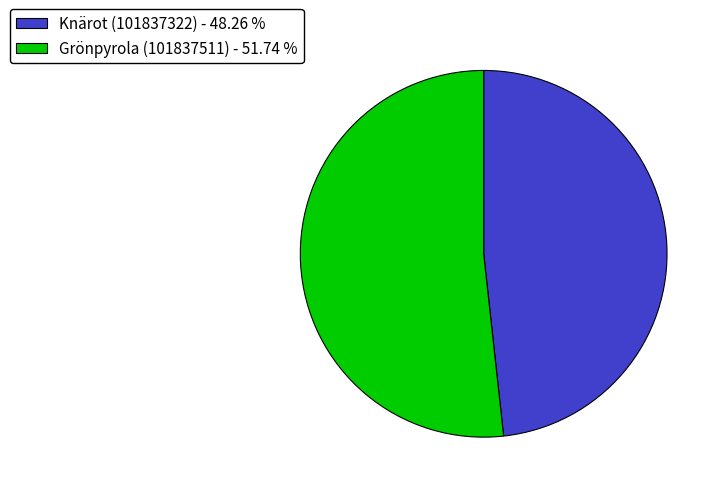

Approximately how many times larger is the value at Knärot (101837322) - 48.26 % compared to Grönpyrola (101837511) - 51.74 %?

0.9